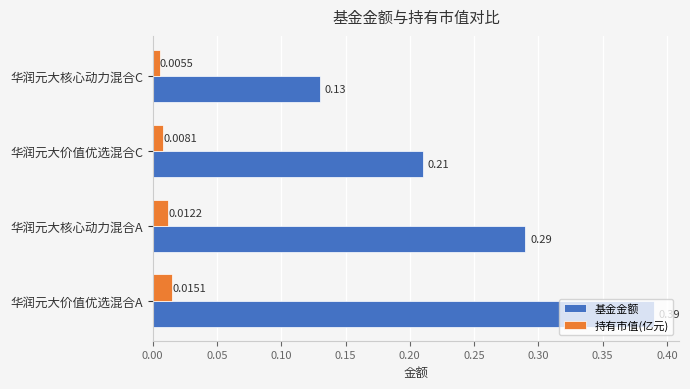

How many data points does each series have?

4